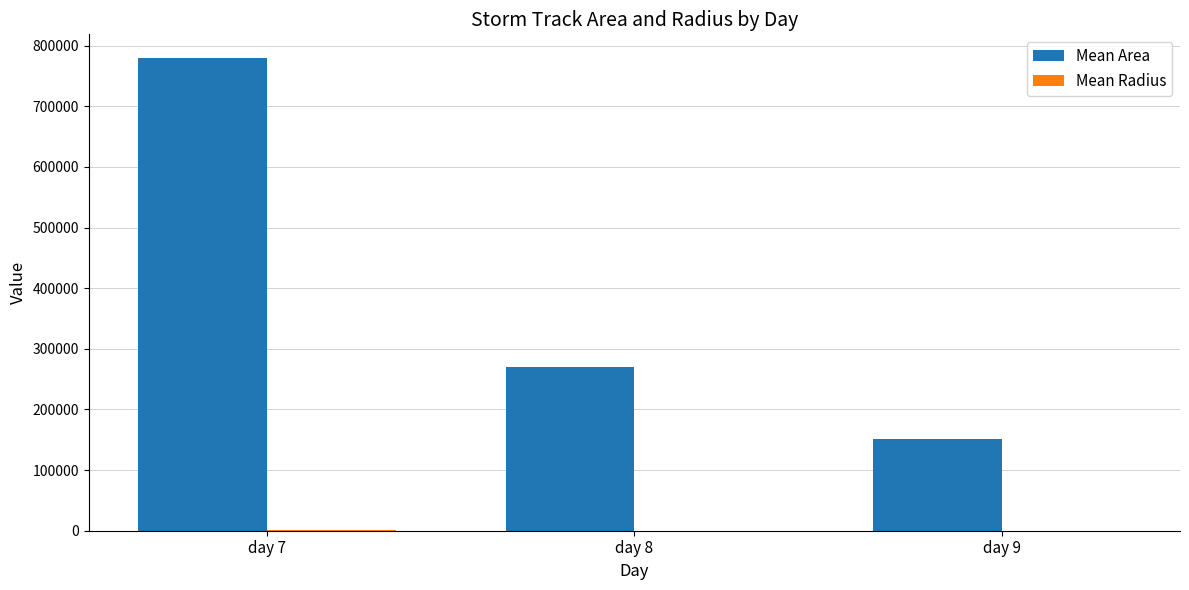

How many values in the Mean Area series exceed 269484?

2